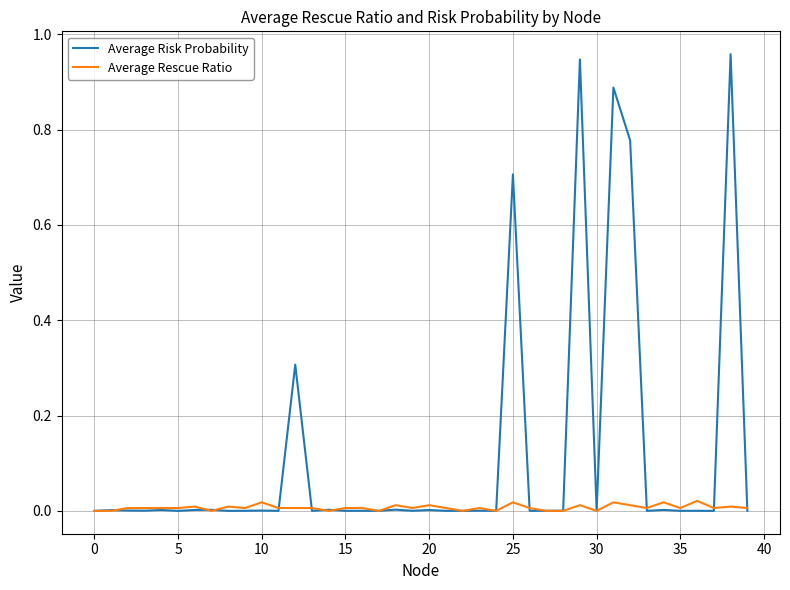

Which series has the widest spread of values?

Average Risk Probability